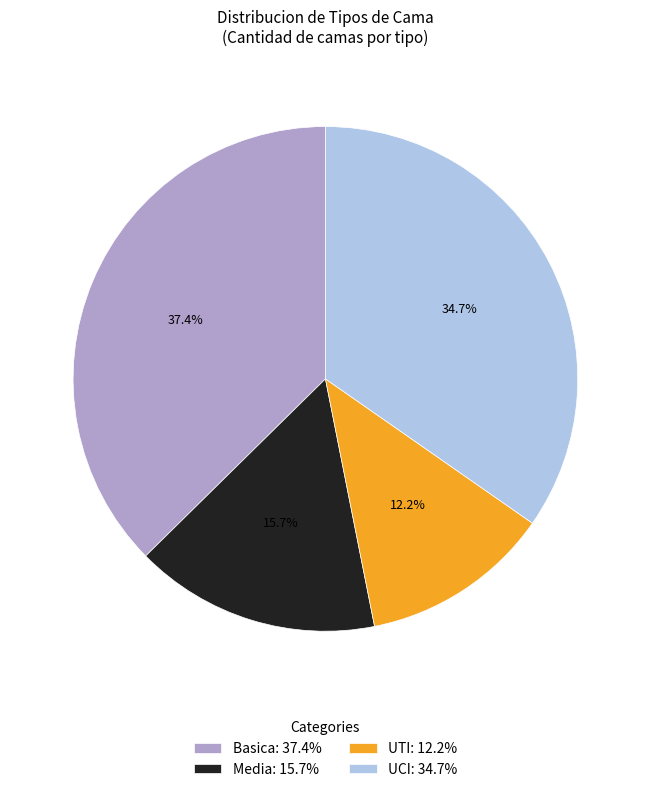

Which category has the biggest portion of the pie?

Basica